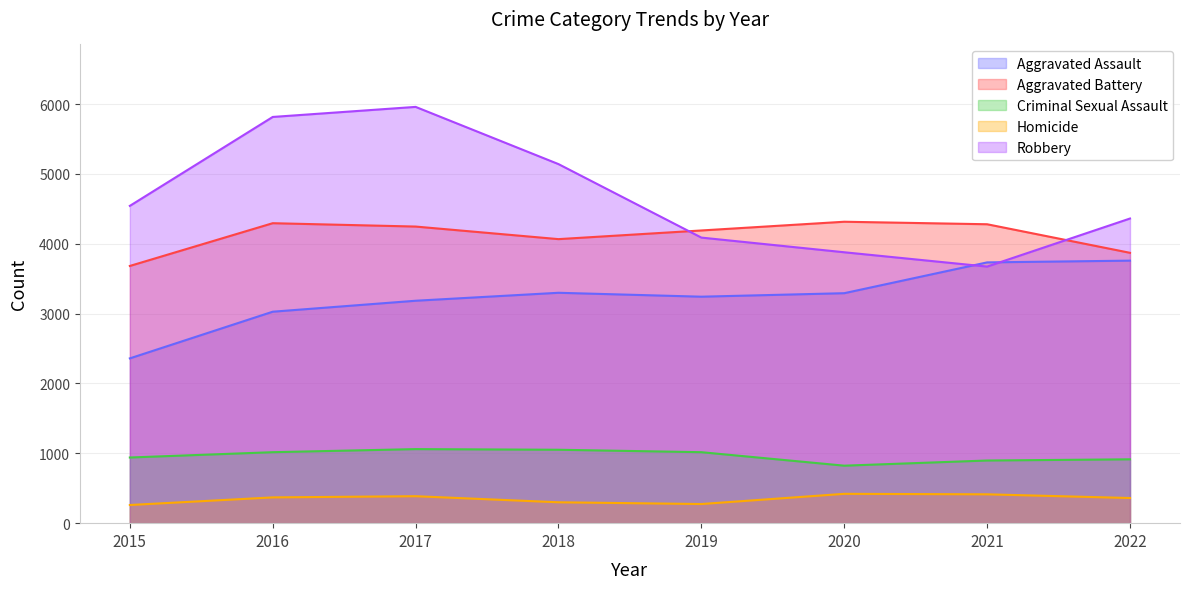

What value does the Homicide series have at 2018?

299